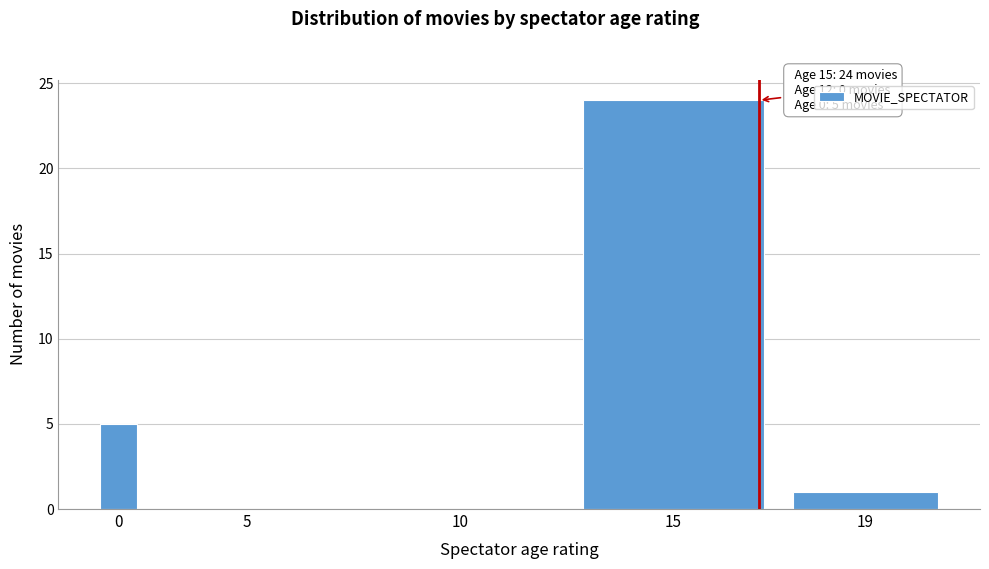

Reading left to right, transcribe all the data shown in this chart.

0=5	5=0	10=0	15=24	19=1